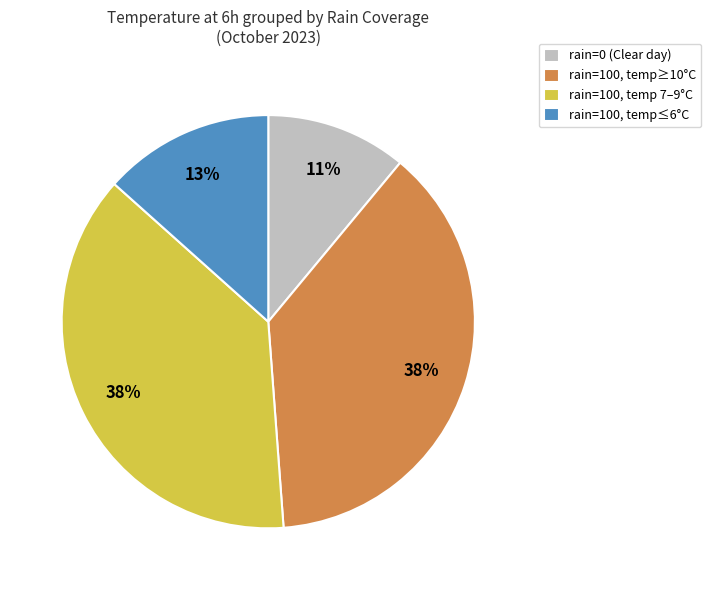

Is there a majority slice in this chart?

No